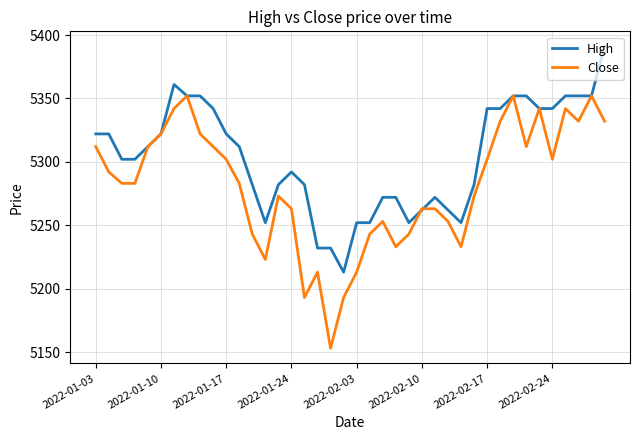

What is the greatest value displayed?

5391